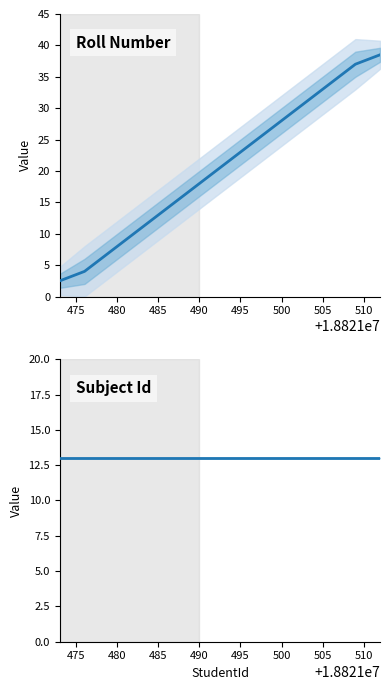

What is the label of the 13th point from the right?

500